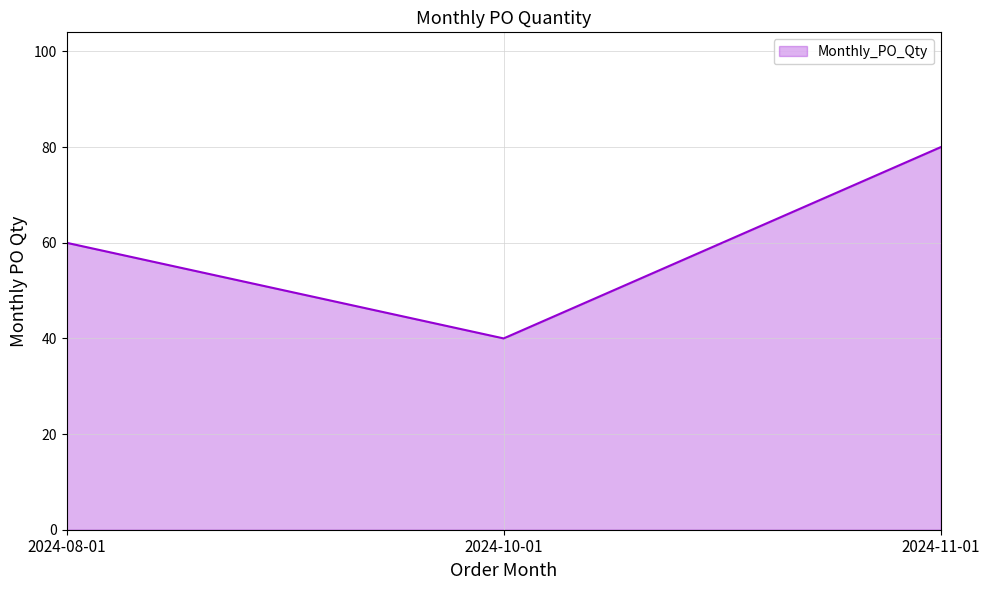

Which has a higher value, 2024-10-01 or 2024-11-01?

2024-11-01